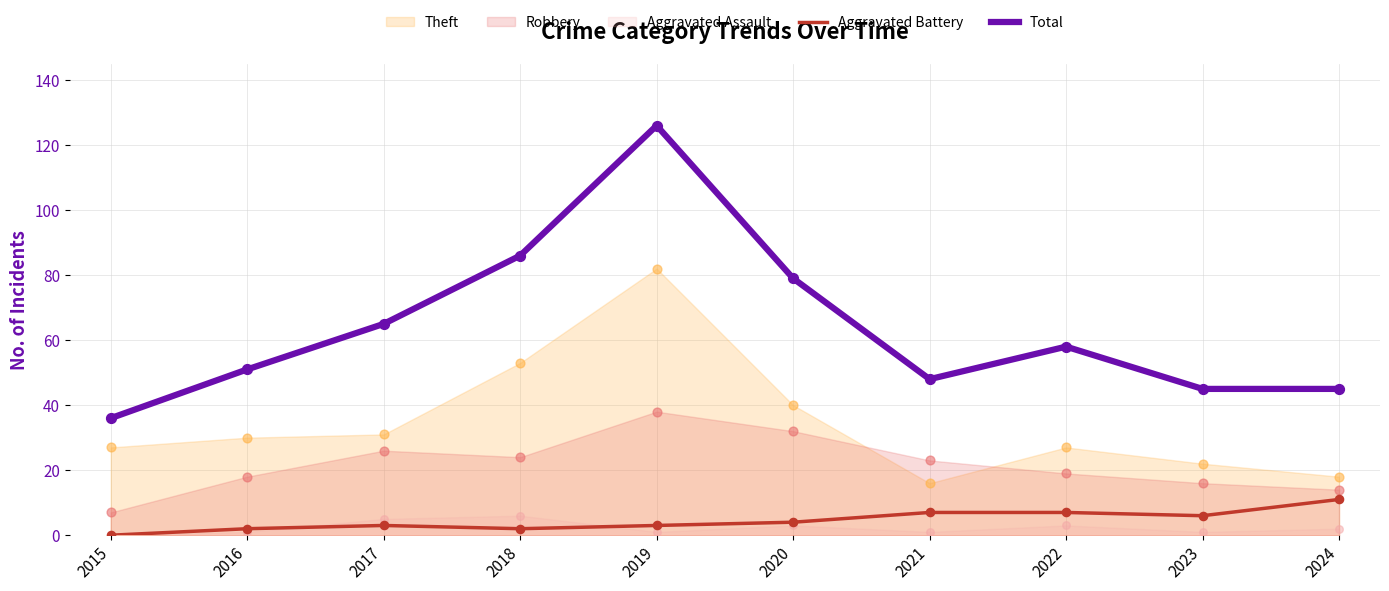

At which category is the sum across all series the highest?

2019